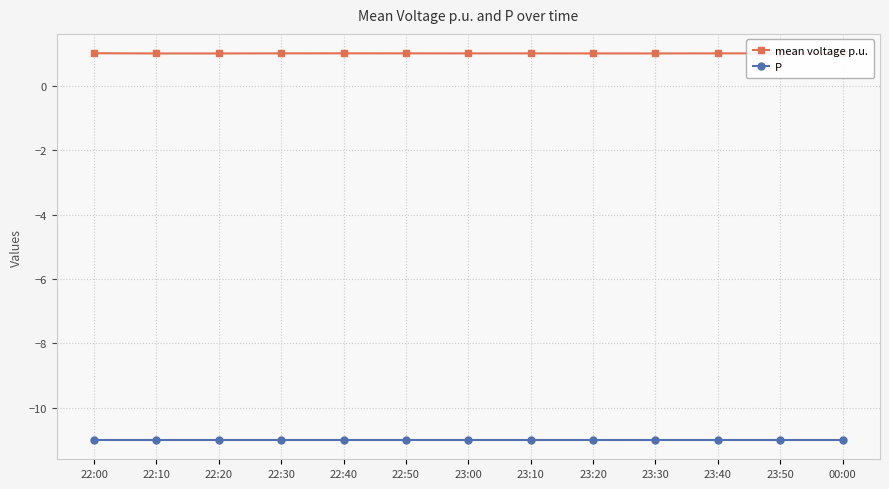

What is the label of the 12th point from the right?

22:10